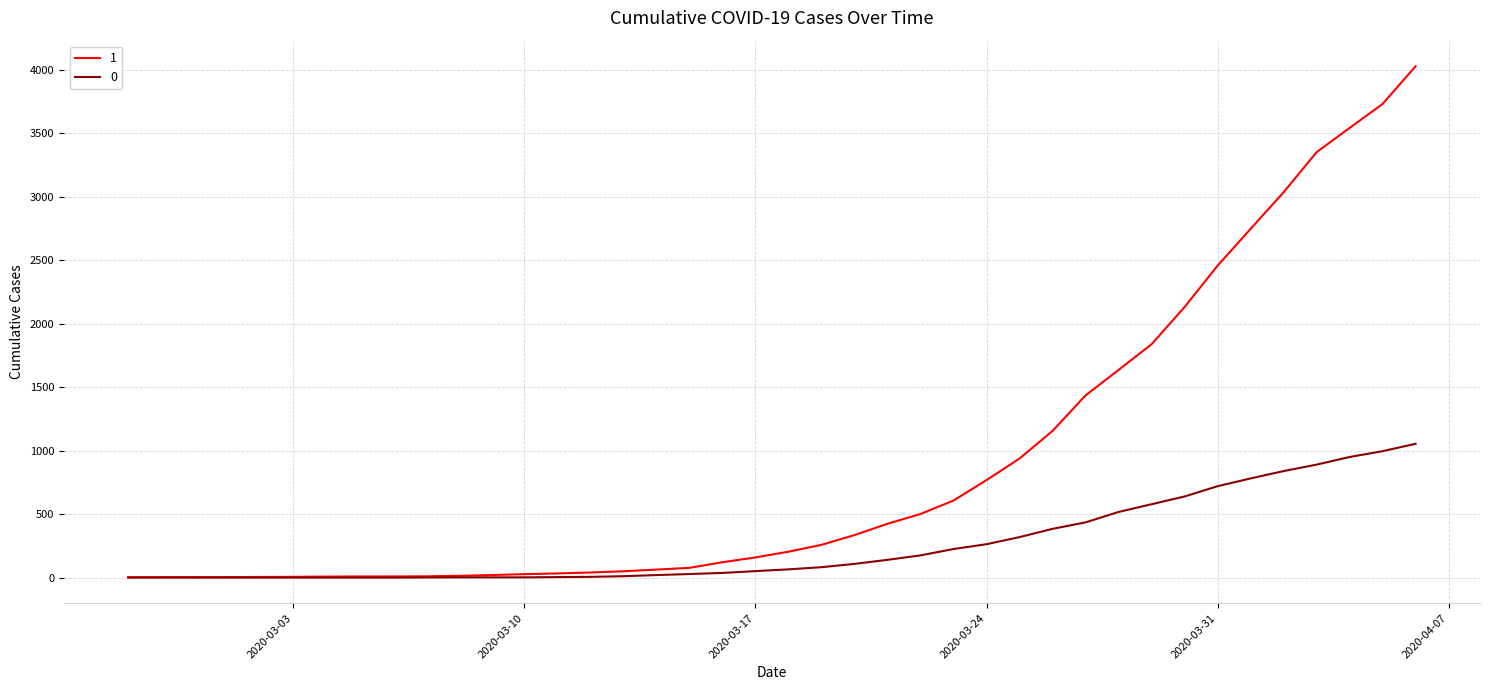

Rank the series by their maximum value, from highest to lowest.

1, 0